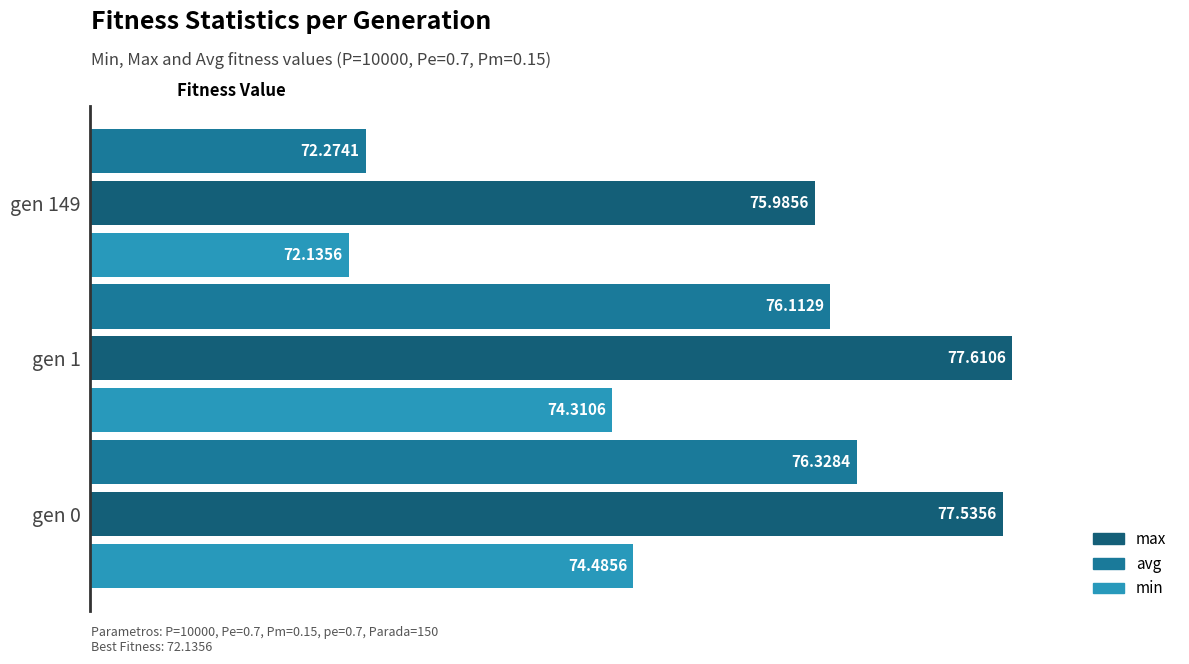

Which series has the largest total across all categories?

max